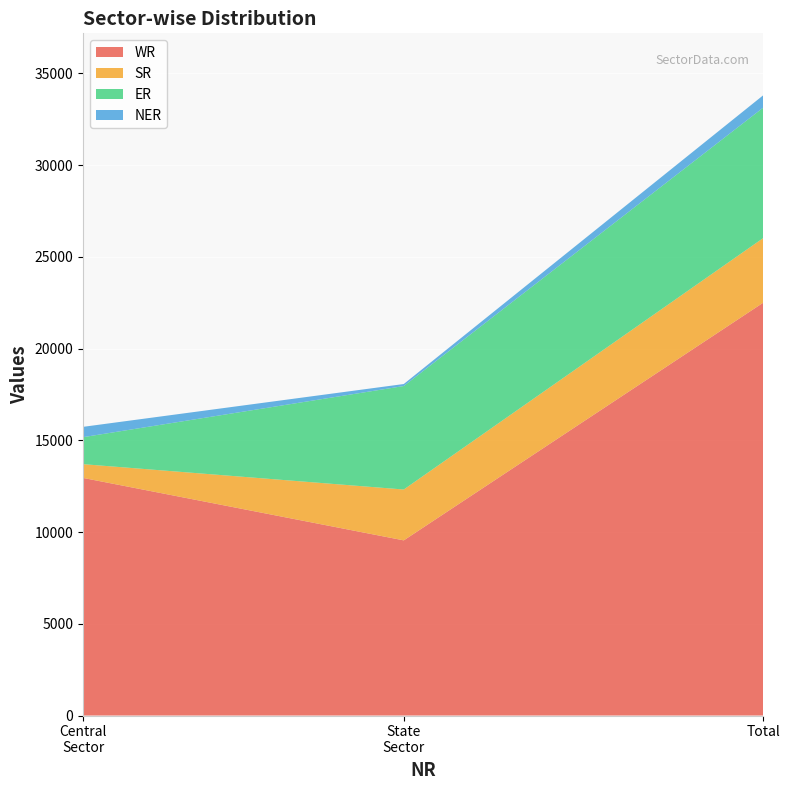

Reading left to right, transcribe all the data shown in this chart.

WR: 12950	9546	22496
SR: 750	2772	3522
ER: 1470	5639	7109
NER: 563	110	673